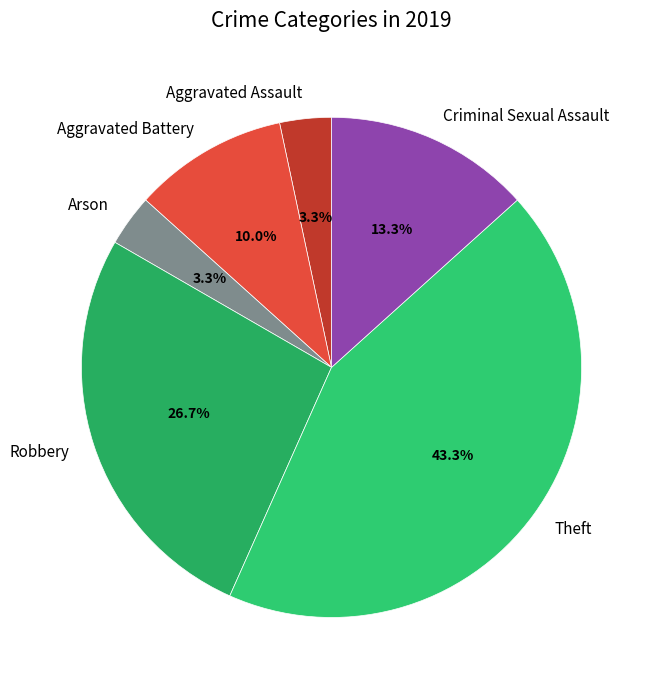

What percentage is the Arson slice, to the nearest percent?

3%